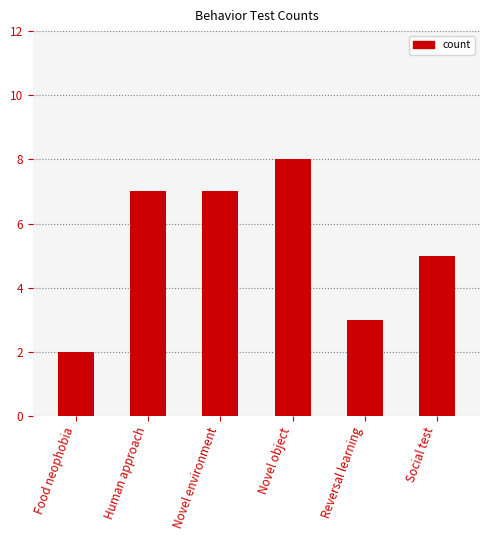

What is the change in value from Food neophobia to Social test?

+3